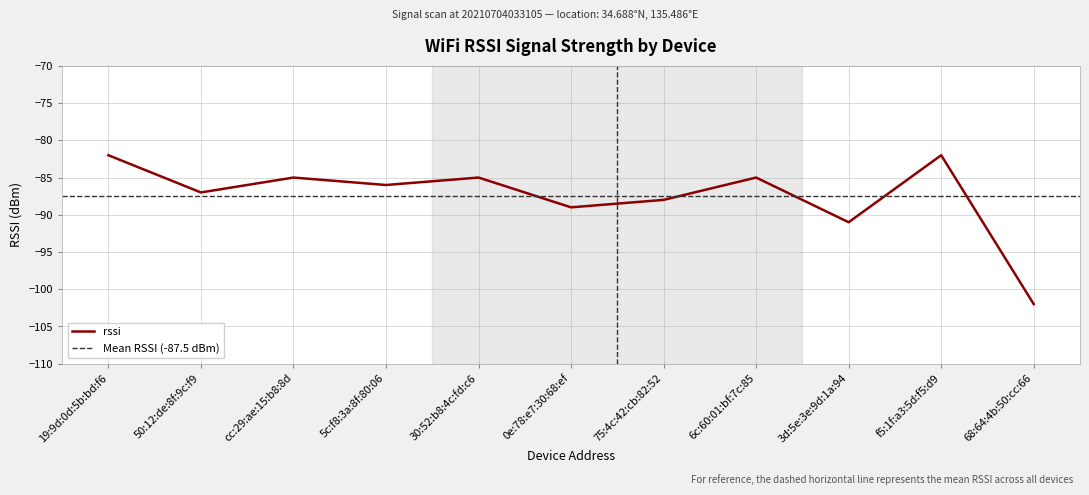

How many interior local peaks (higher than both neighbors) does the data have?

4